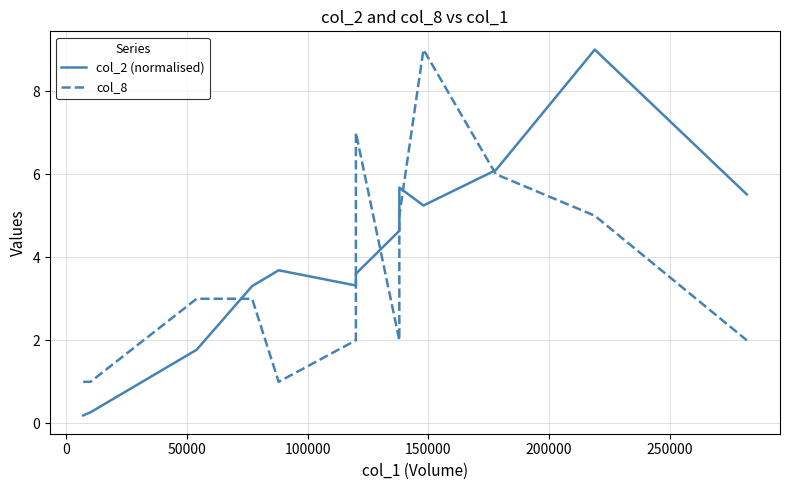

What is the maximum value shown in the chart?

9.0